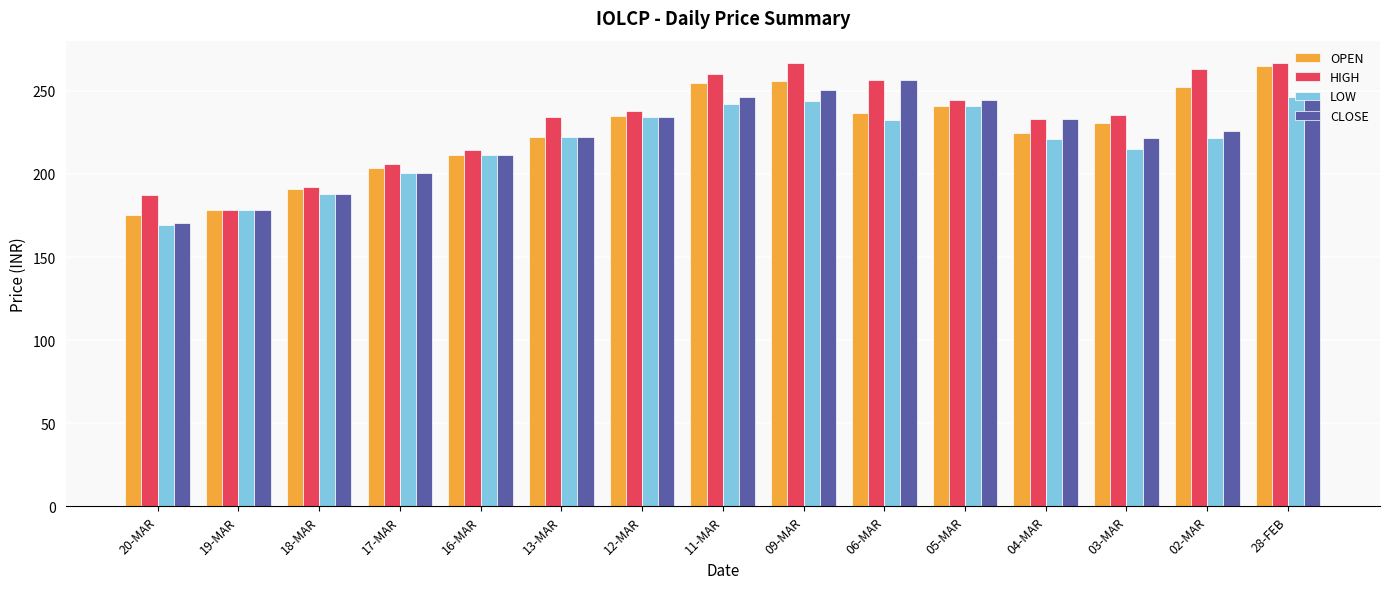

What value does the LOW series have at 17-MAR?

200.7